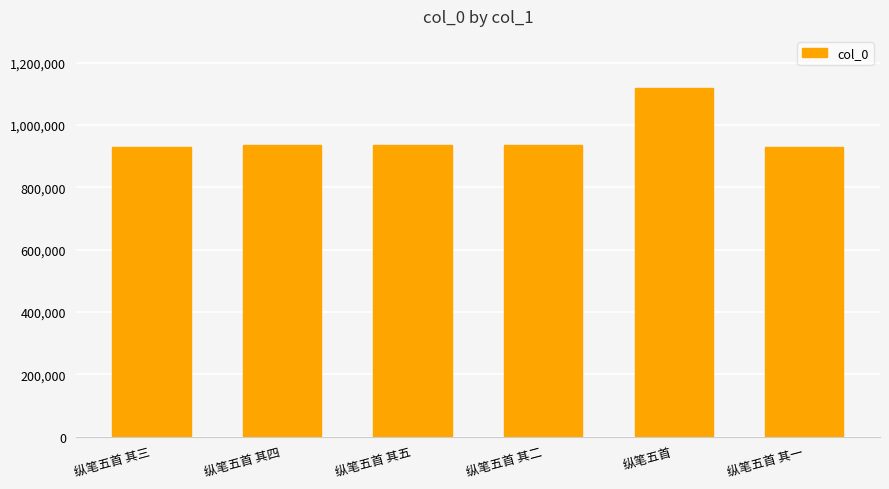

What is the value of the 5th bar from the left?

1118165